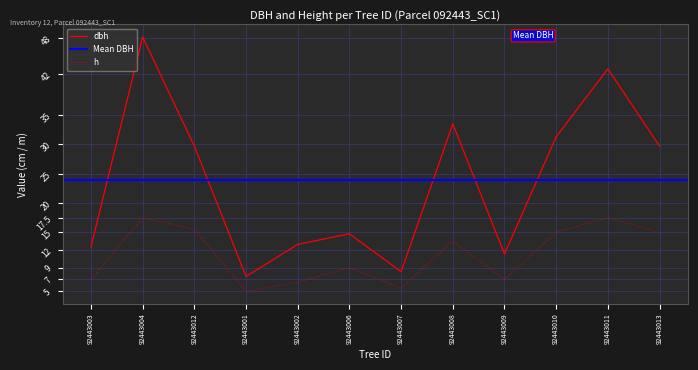

At which category does h reach its first local valley?

92443001